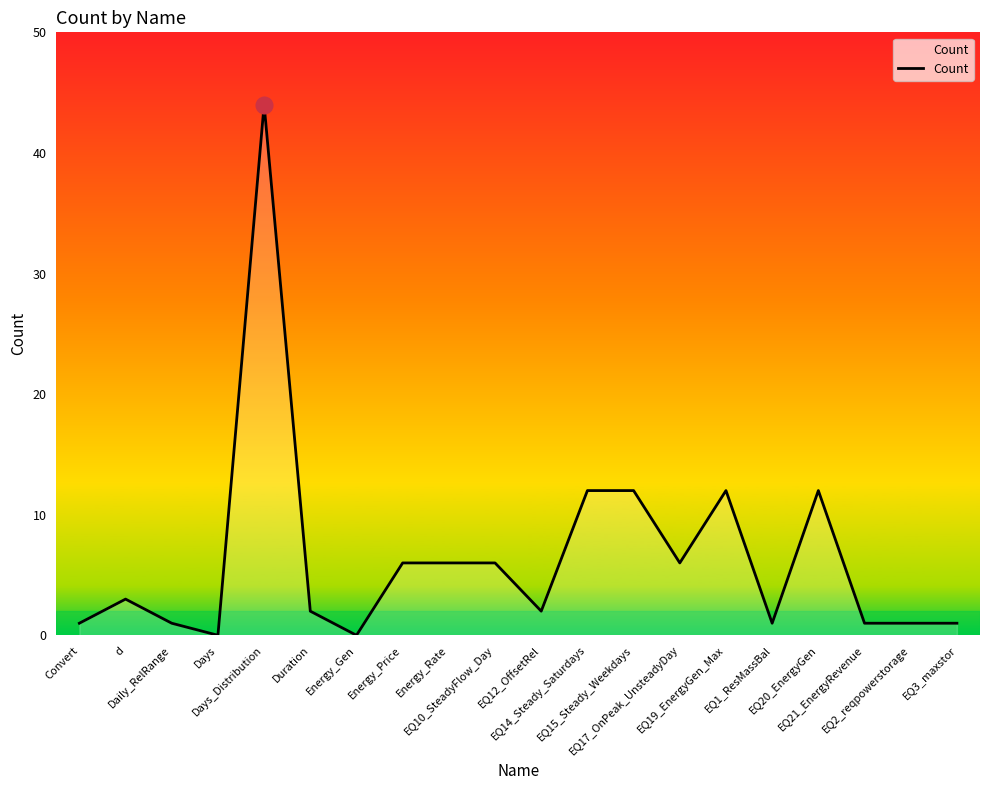

Approximately how many times larger is the value at EQ12_OffsetRel compared to EQ3_maxstor?

2.0